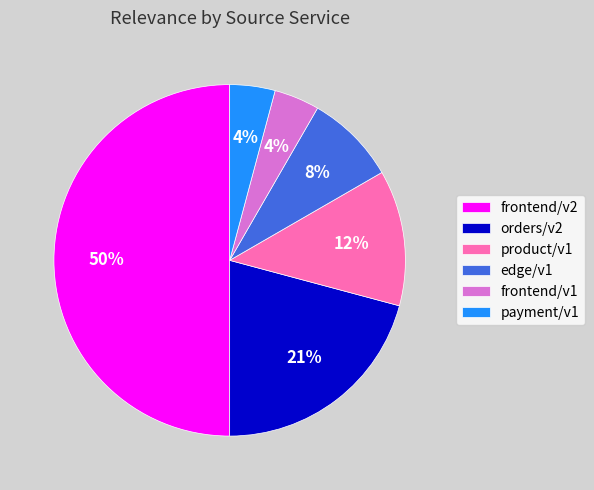

What is the ratio of the value at product/v1 to the value at edge/v1?

1.5